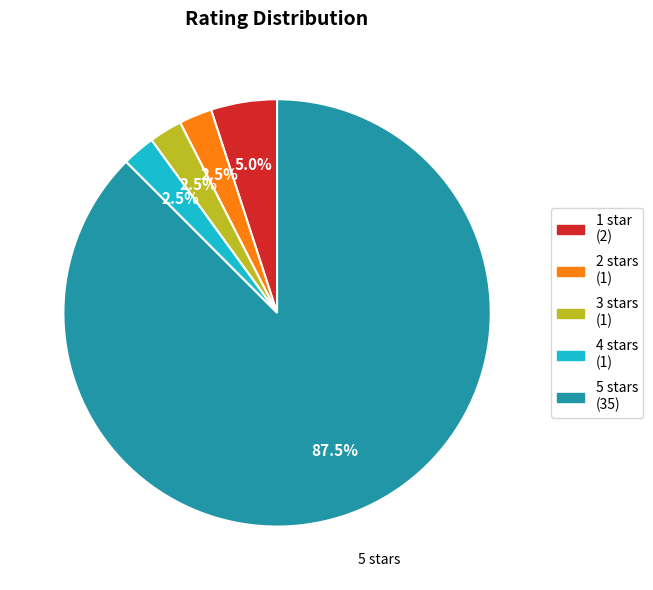

Count the number of slices in the pie.

5